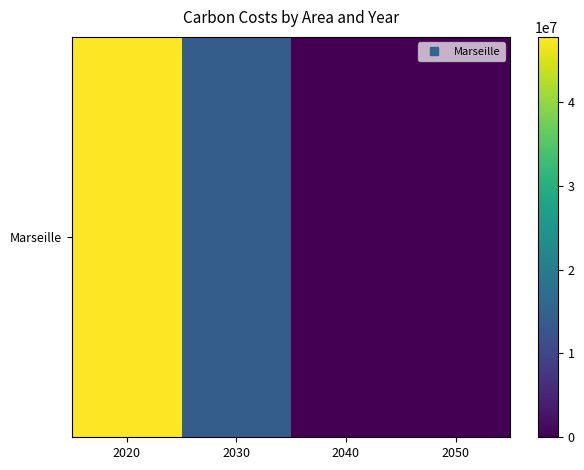

At which label does the data first exceed 14001634?

2020